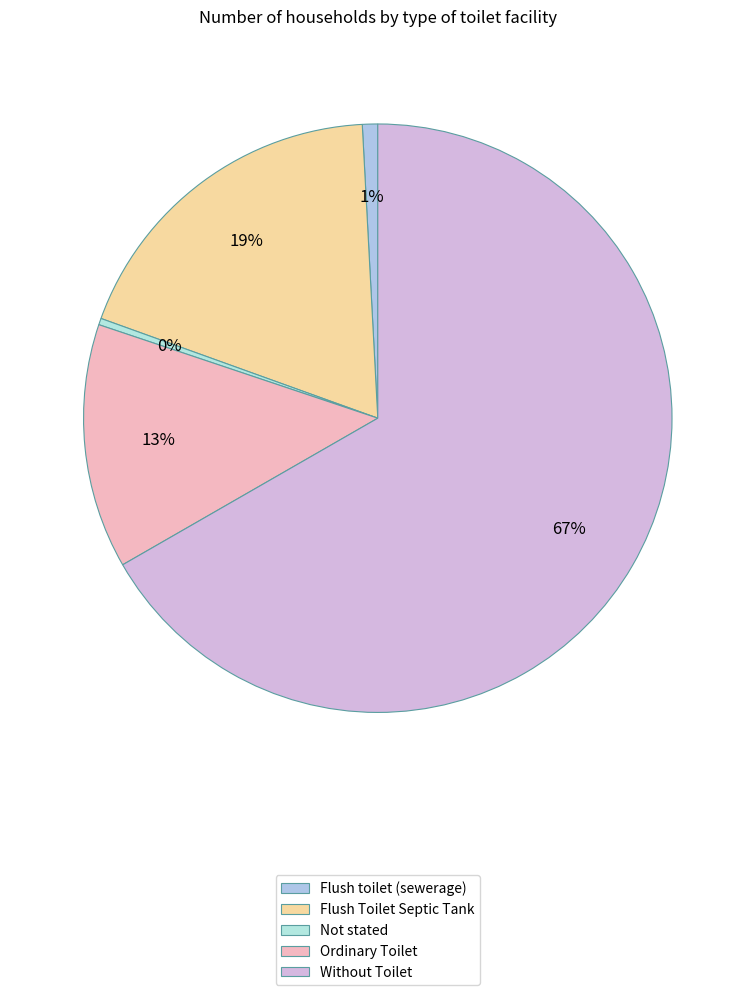

Which slice is the smallest?

Not stated